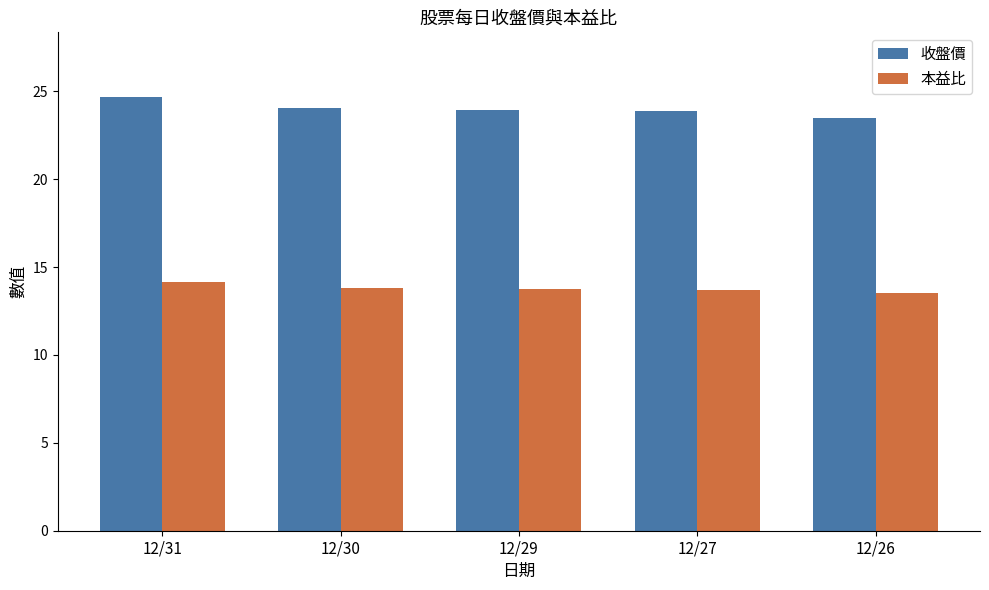

Which series has the widest spread of values?

收盤價